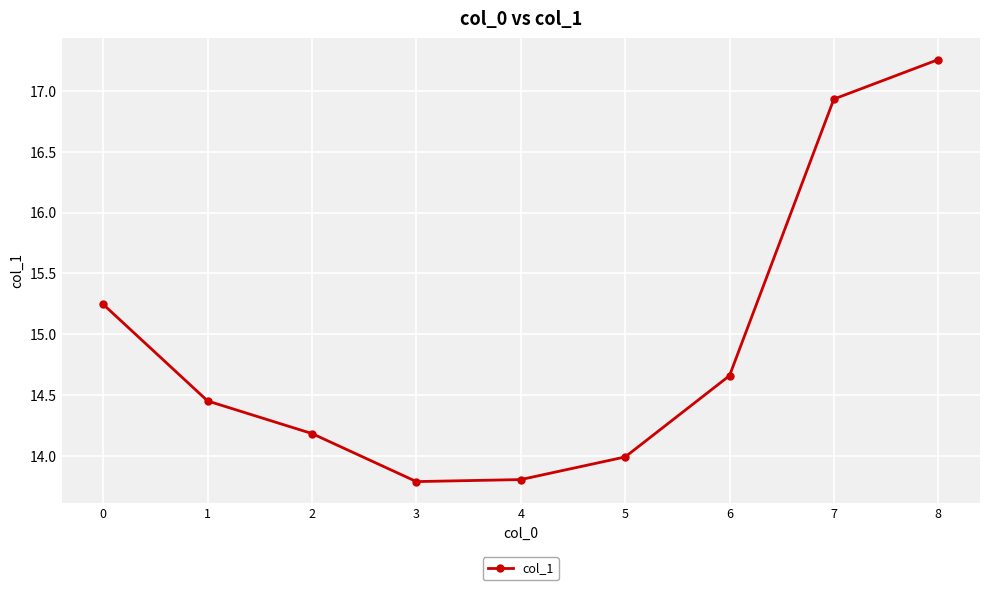

What is the smallest value displayed?

13.8